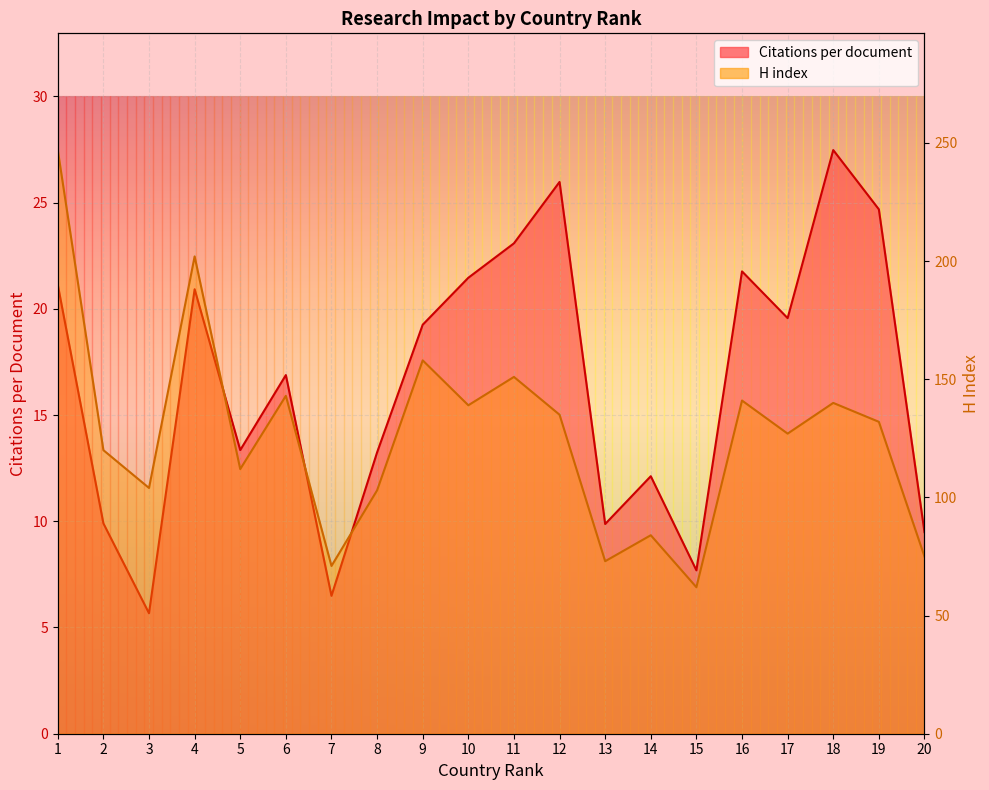

What is the value of the Citations per document point at the 6th from the left?

16.9